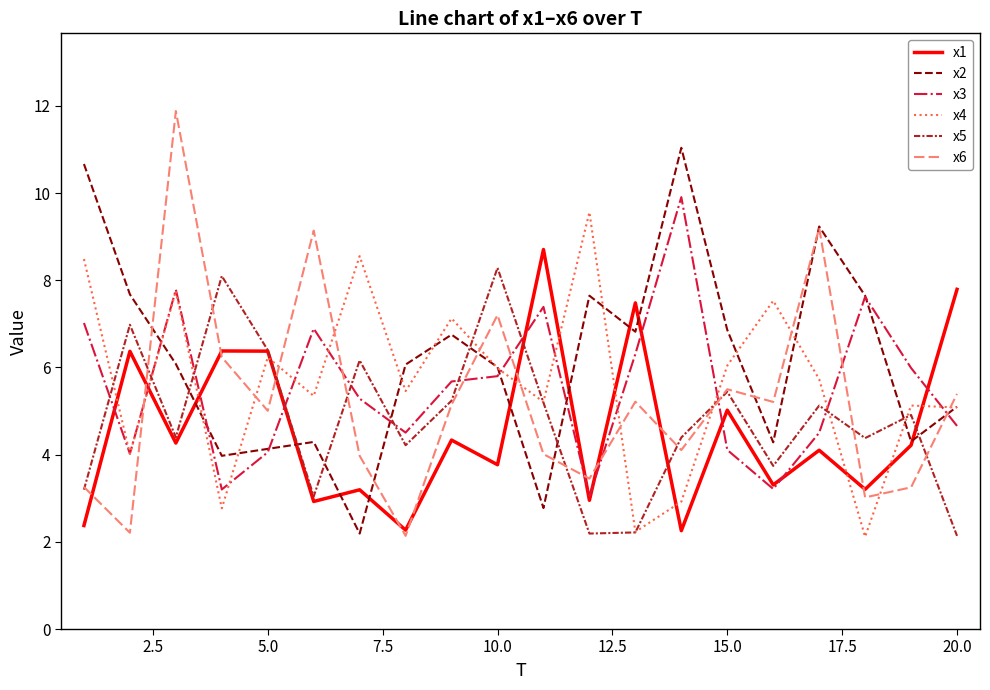

What is the lowest value of the x6 series?

2.1